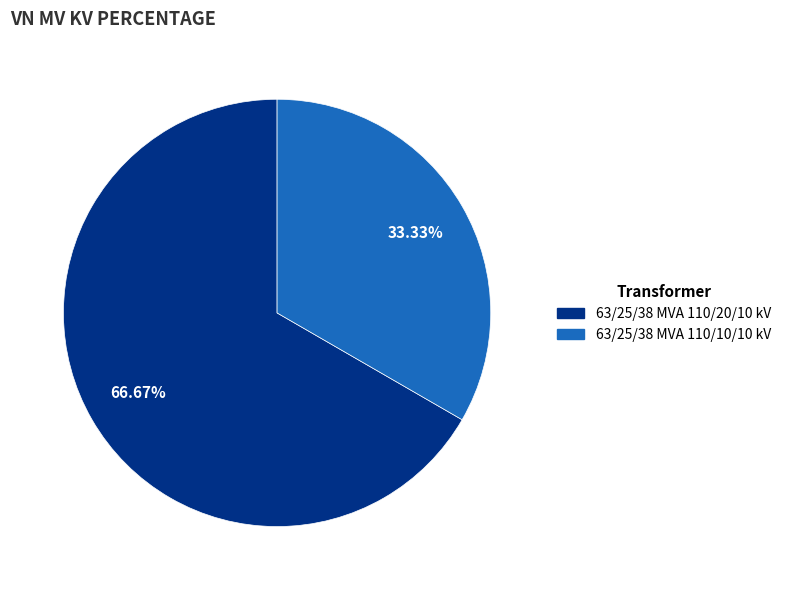

What is the largest slice in the pie chart?

63/25/38 MVA 110/20/10 kV